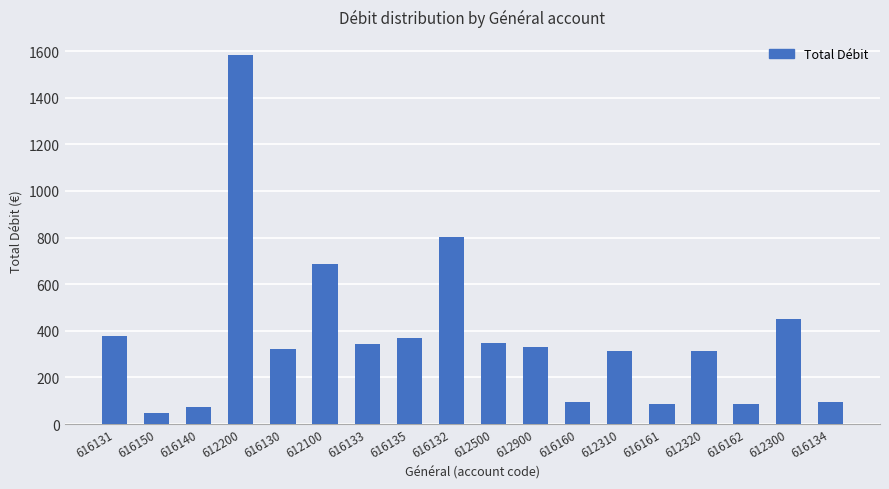

What is the sum of the values at 612310 and 616162?

396.6